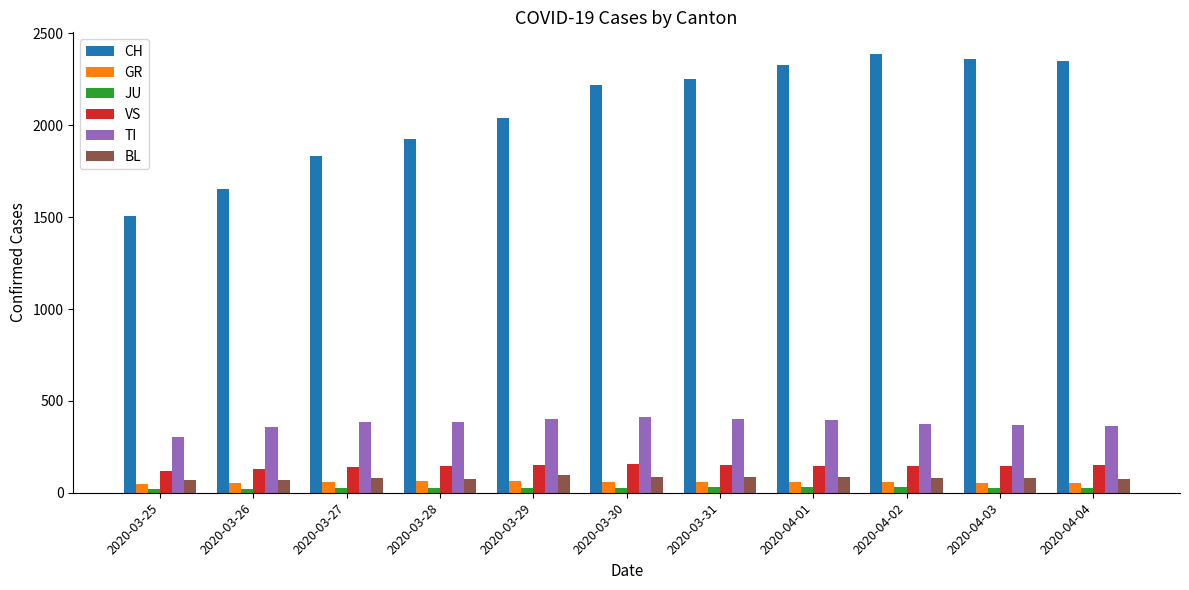

How many bars are there in total?

66